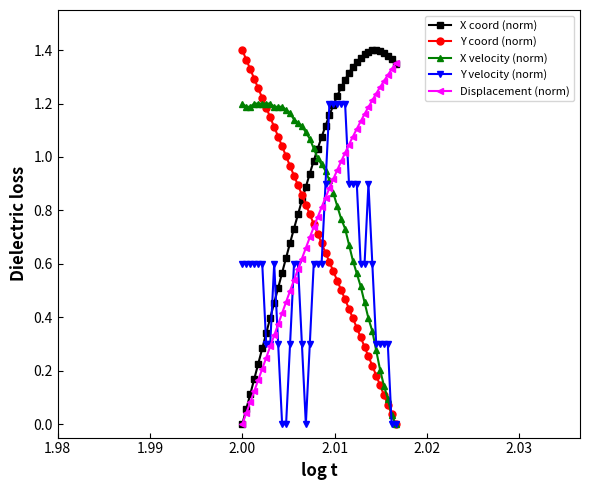

Which series ends up on top after the final intersection of Displacement (norm) and X velocity (norm)?

Displacement (norm)